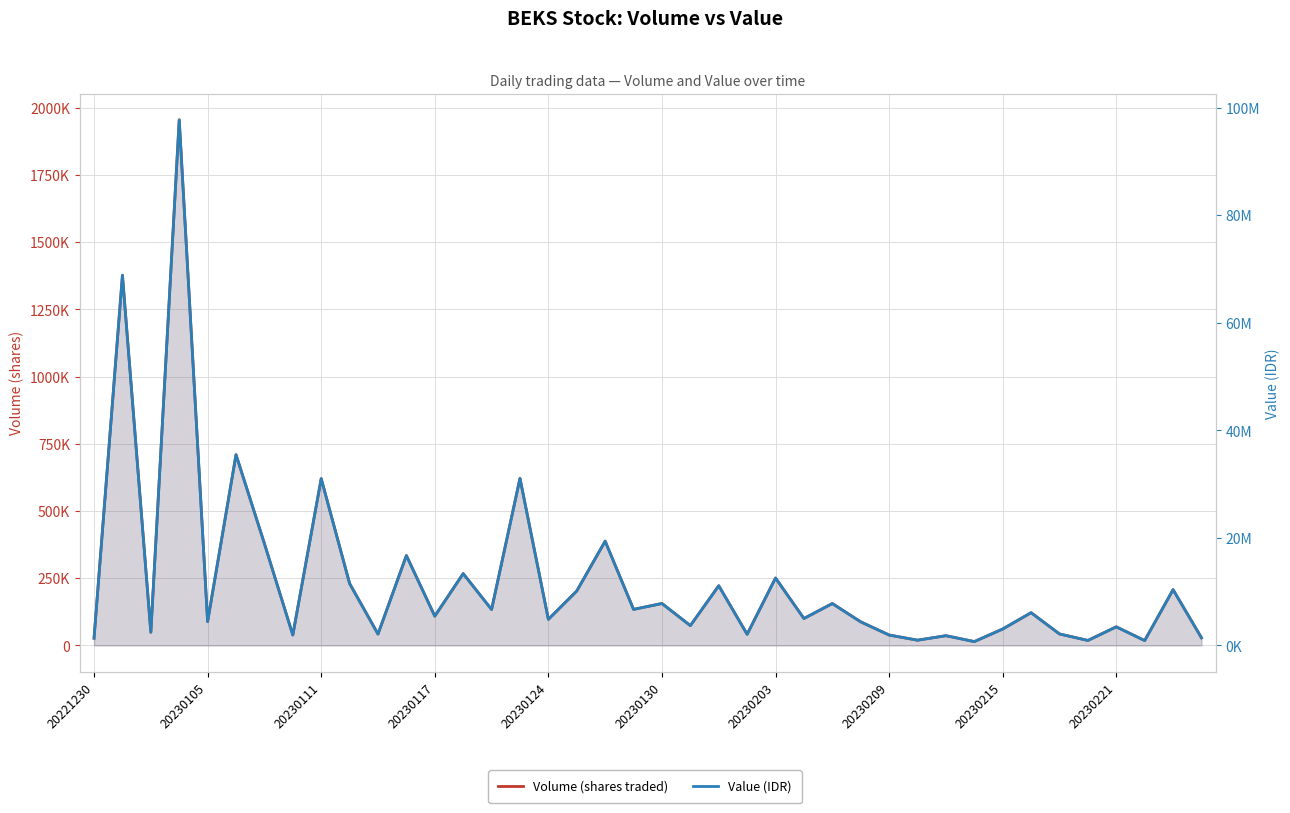

What is the difference between the second highest and second lowest values in the Volume (shares traded) series?

1358700